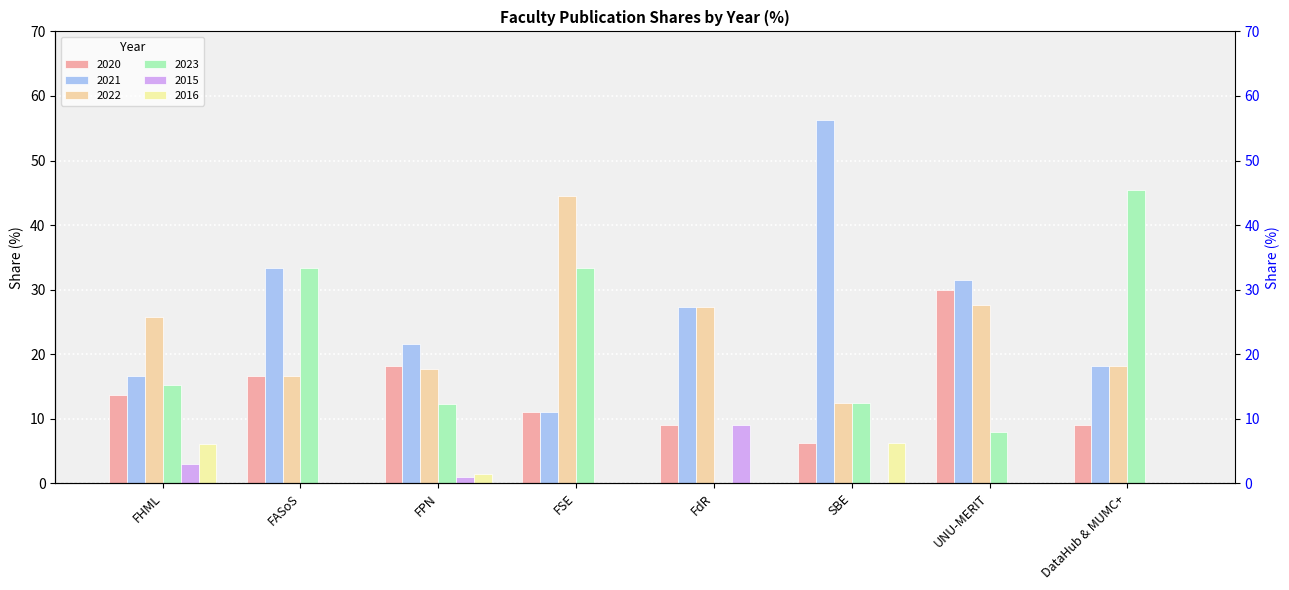

Reading left to right, extract all data points from this chart.

2020: FHML=13.6	FASoS=16.7	FPN=18.1	FSE=11.1	FdR=9.1	SBE=6.2	UNU-MERIT=29.9	DataHub & MUMC+=9.1
2021: FHML=16.7	FASoS=33.3	FPN=21.6	FSE=11.1	FdR=27.3	SBE=56.2	UNU-MERIT=31.5	DataHub & MUMC+=18.2
2022: FHML=25.8	FASoS=16.7	FPN=17.6	FSE=44.4	FdR=27.3	SBE=12.5	UNU-MERIT=27.6	DataHub & MUMC+=18.2
2023: FHML=15.2	FASoS=33.3	FPN=12.2	FSE=33.3	FdR=0.0	SBE=12.5	UNU-MERIT=7.9	DataHub & MUMC+=45.5
2015: FHML=3.0	FASoS=0.0	FPN=1.0	FSE=0.0	FdR=9.1	SBE=0.0	UNU-MERIT=0.0	DataHub & MUMC+=0.0
2016: FHML=6.1	FASoS=0.0	FPN=1.5	FSE=0.0	FdR=0.0	SBE=6.2	UNU-MERIT=0.0	DataHub & MUMC+=0.0